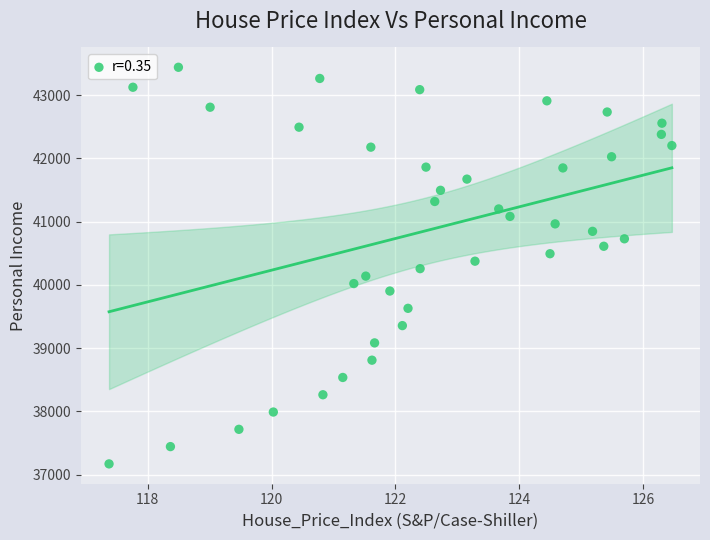

What is the range of X values (max minus min)?

9.1